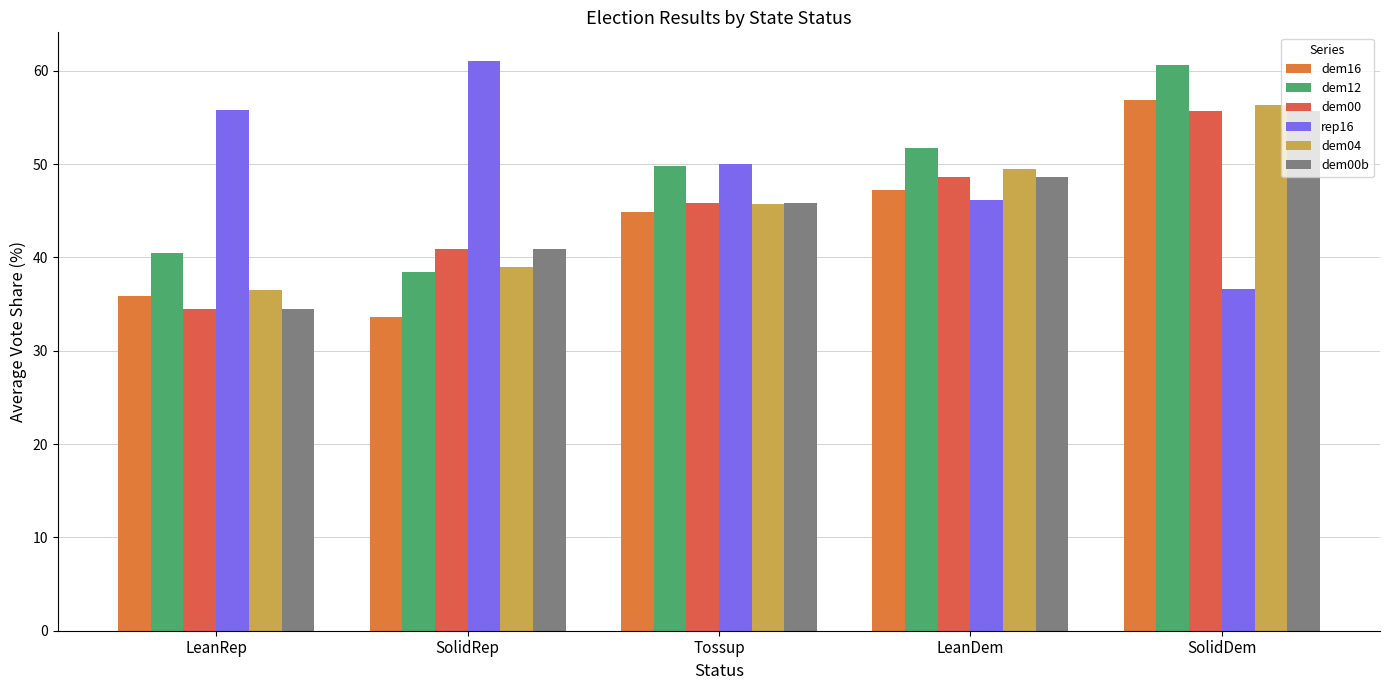

The dem12 series shows 19.6 at LeanDem. True or false?

False